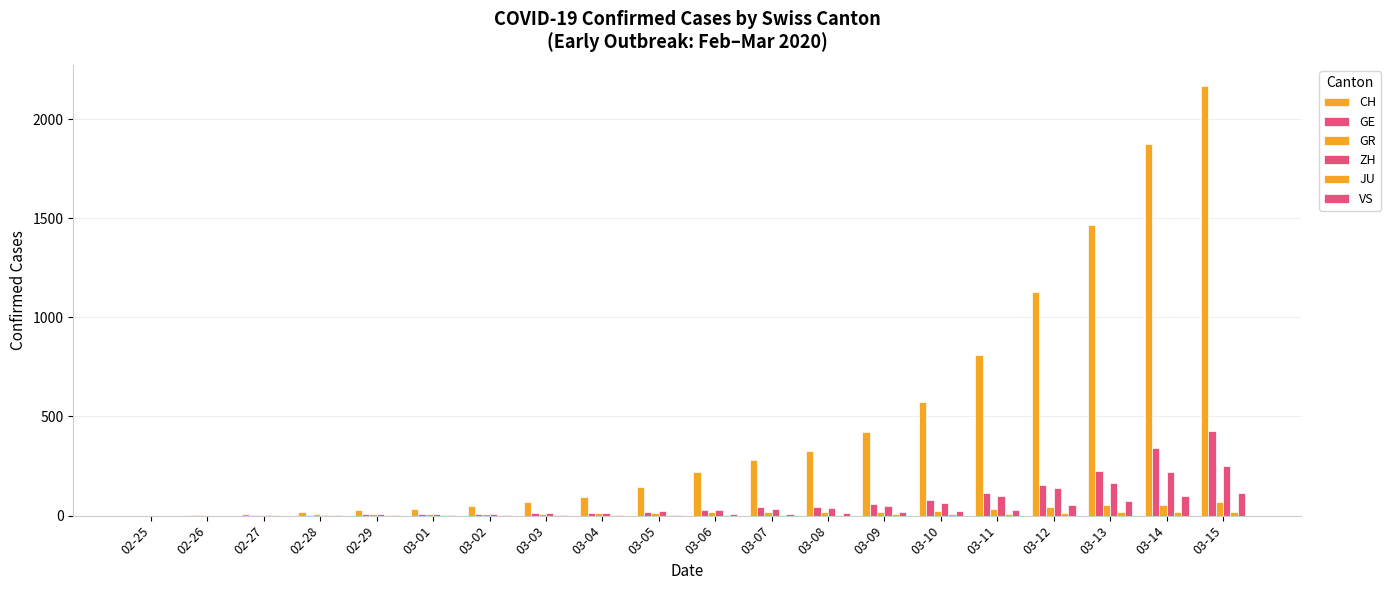

How many groups of bars are there?

20